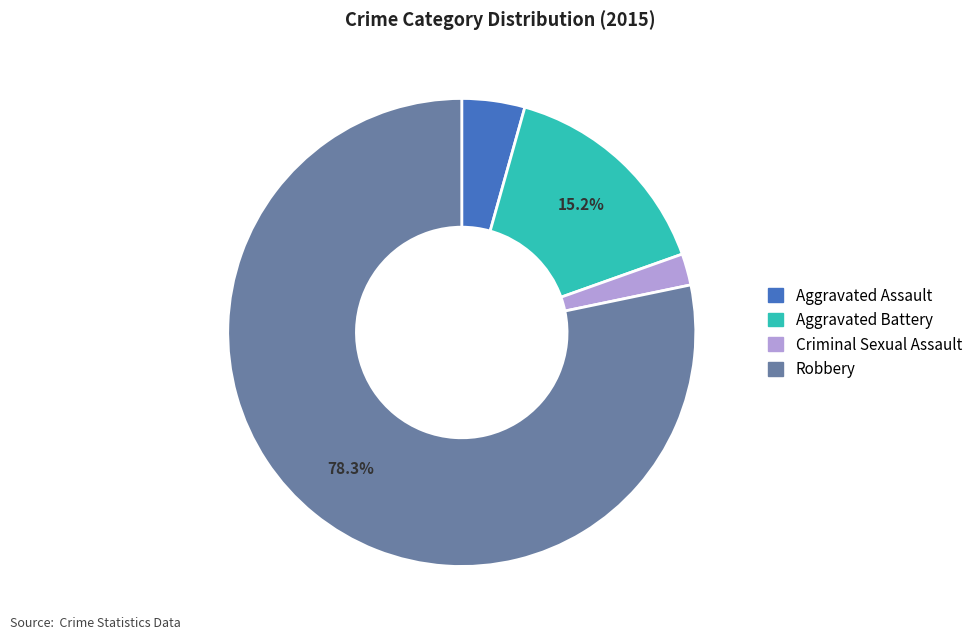

To the nearest percent, what percentage of the pie is Criminal Sexual Assault?

2%